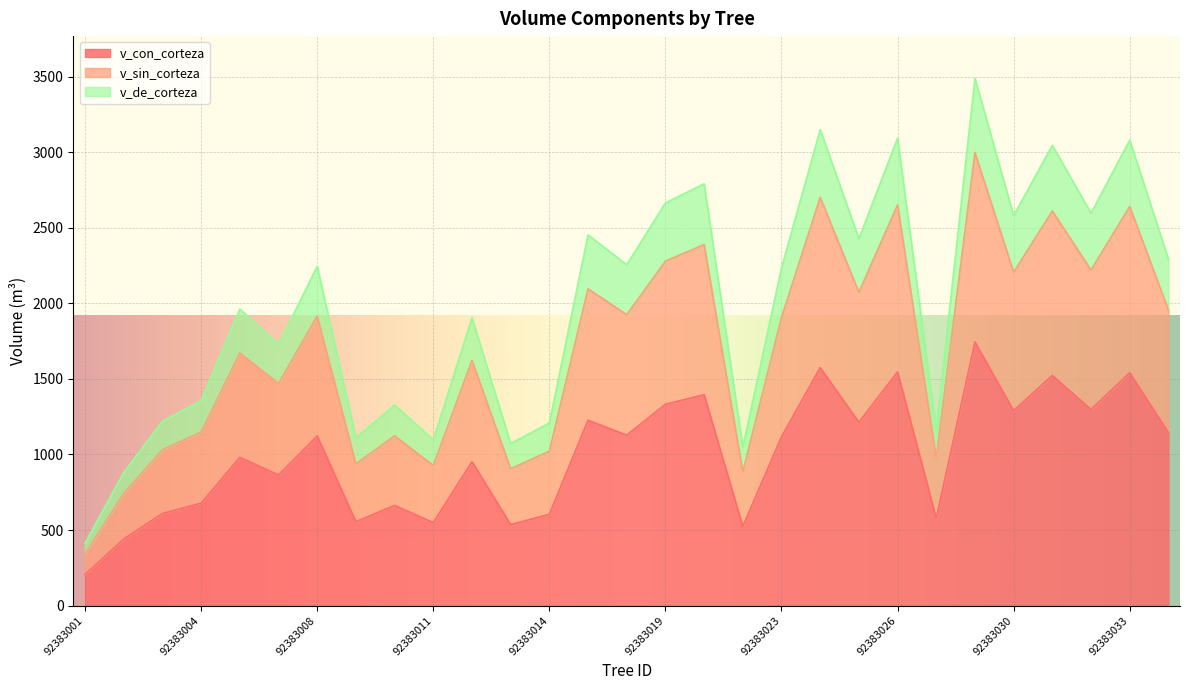

How many interior local valleys does the v_sin_corteza series have?

10